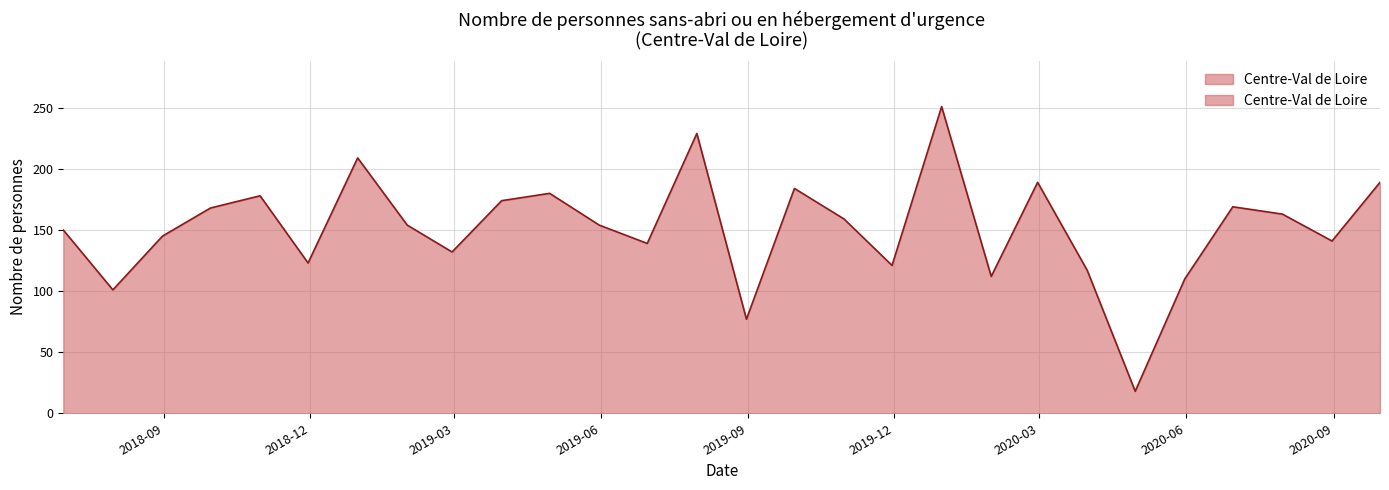

What is the difference between the maximum and minimum values?

233